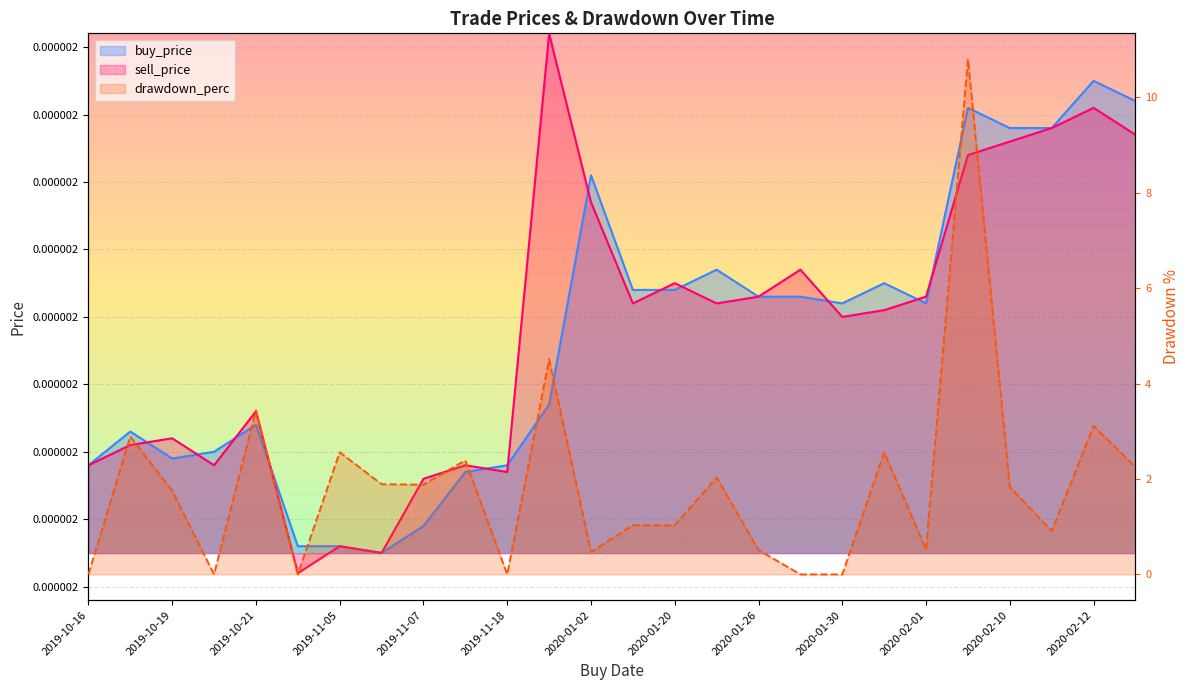

What is the difference between the maximum and minimum values in the drawdown_perc series?

10.8